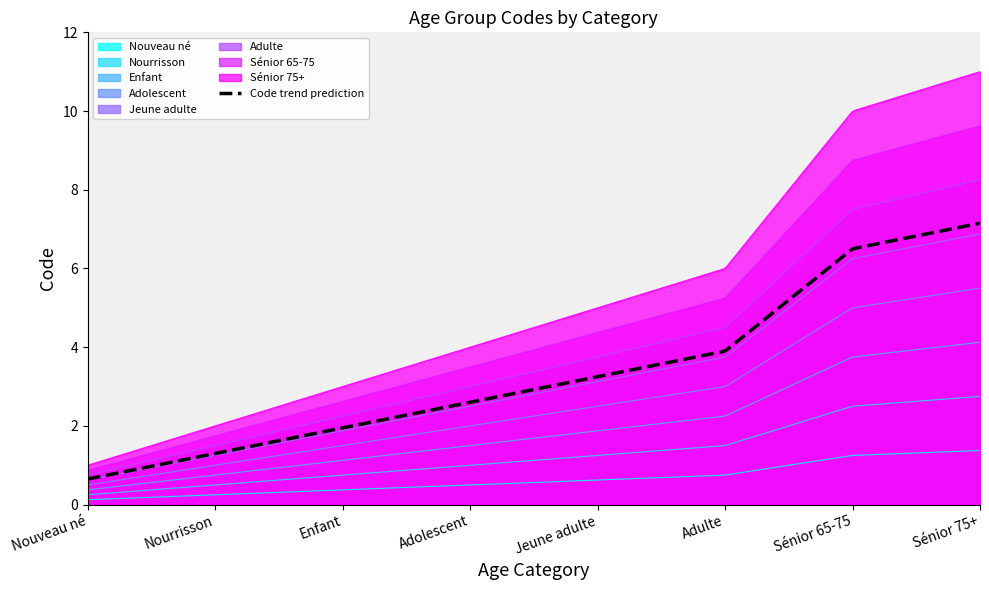

What is the sum of the values at Nourrisson and Enfant?

5